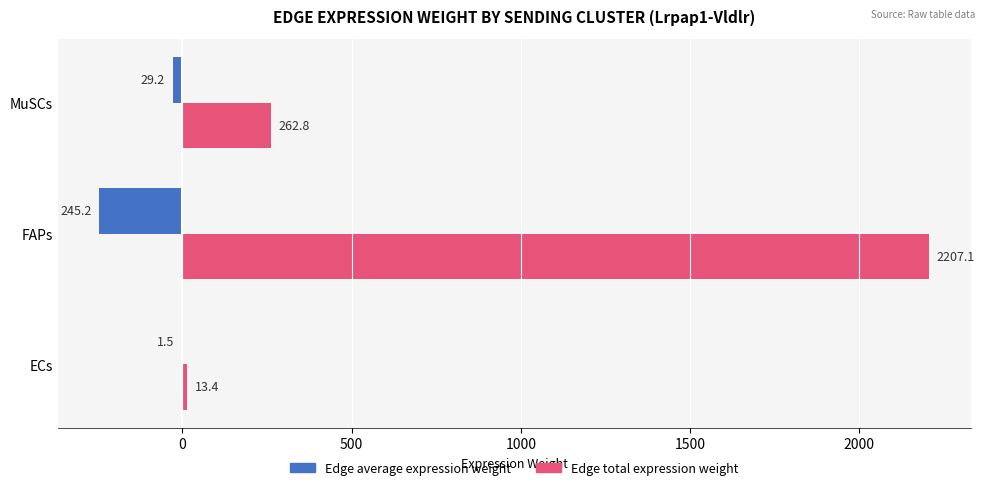

What are all the series names shown in the legend?

Edge average expression weight, Edge total expression weight